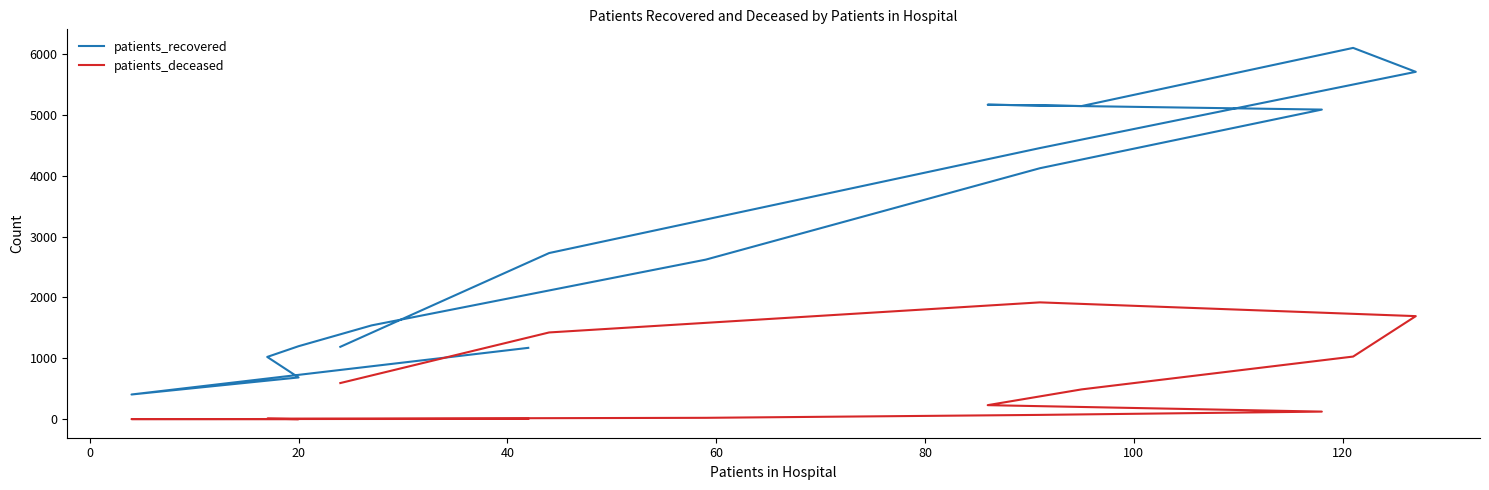

What is the value of the patients_recovered point at the 5th from the left?

1200